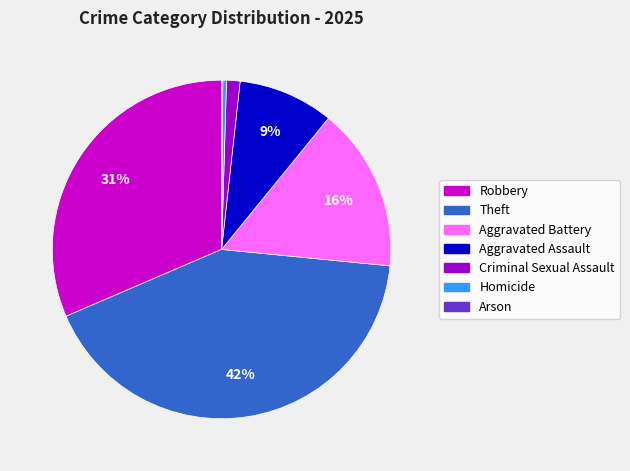

To the nearest percent, what is the average slice percentage?

14%